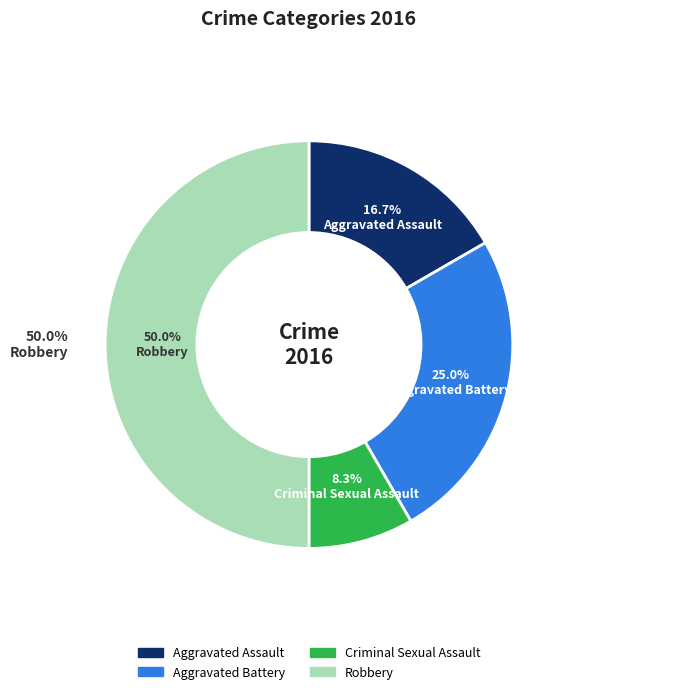

What percentage is NOT represented by Criminal Sexual Assault?

91.7%